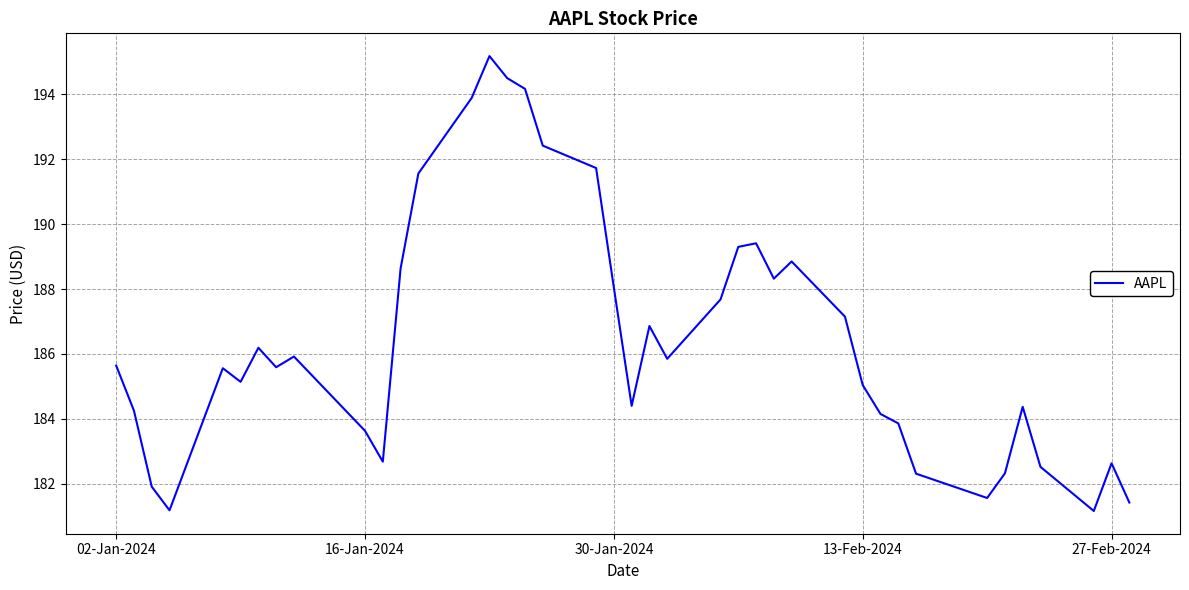

What is the greatest value displayed?

195.2